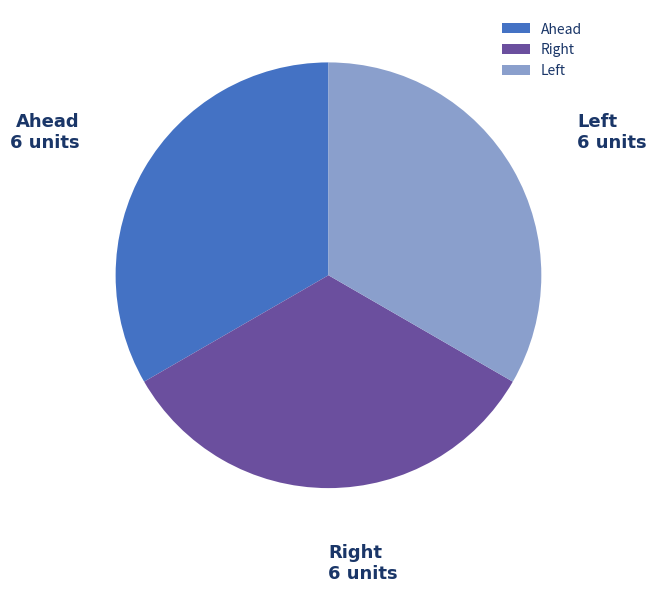

Is there a majority slice in this chart?

No